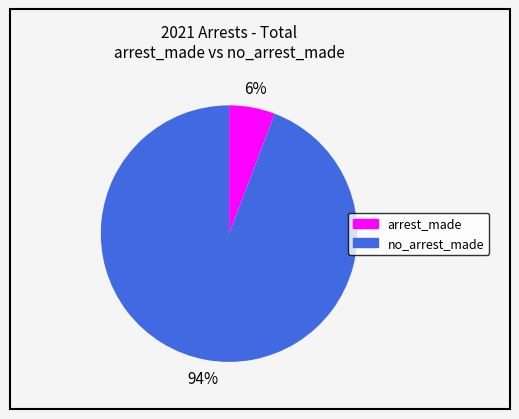

The no_arrest_made slice represents 94% of the pie. True or false?

True